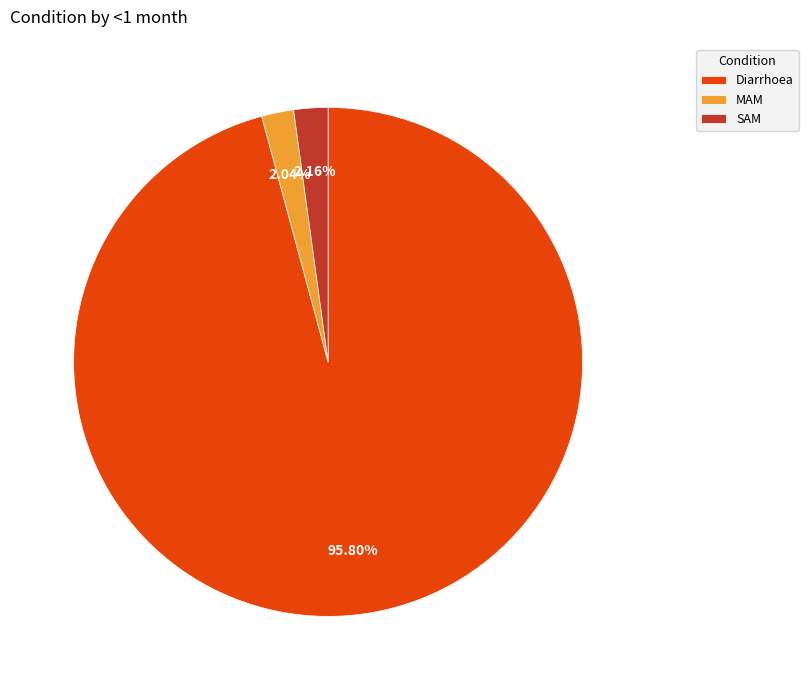

How many slices are in this pie chart?

3